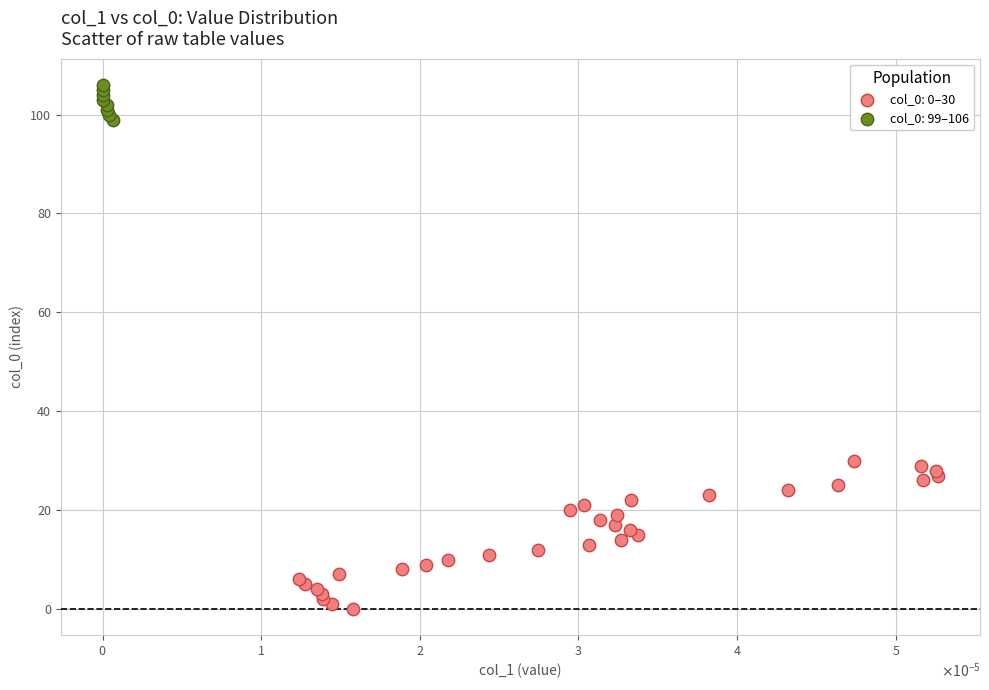

Which series contains the lowest Y value?

col_0: 0–30